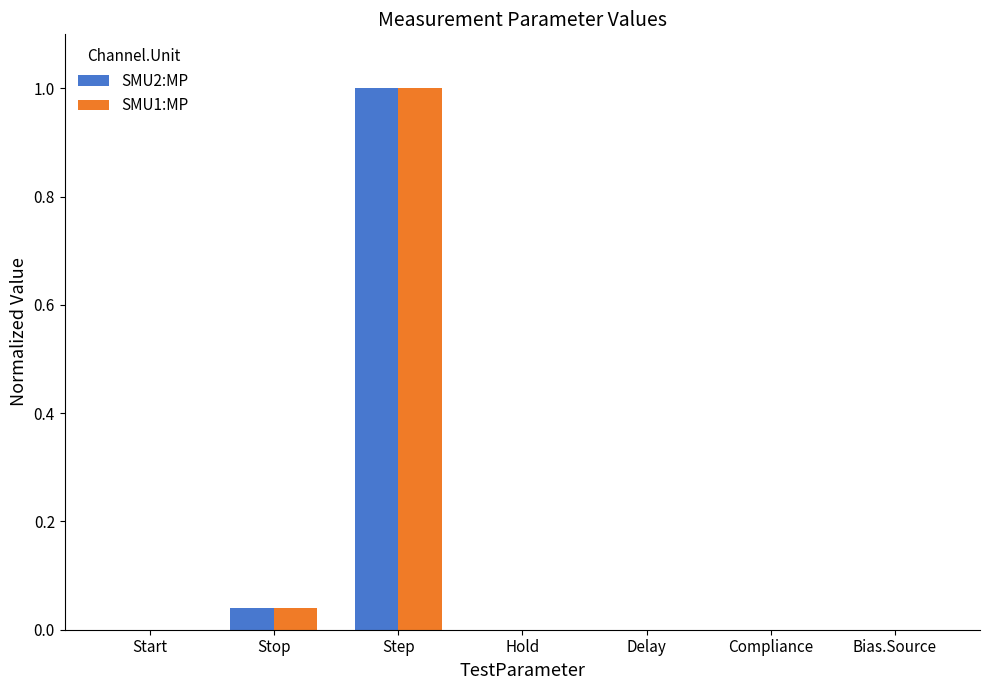

Read the SMU1:MP value at Step.

1.0